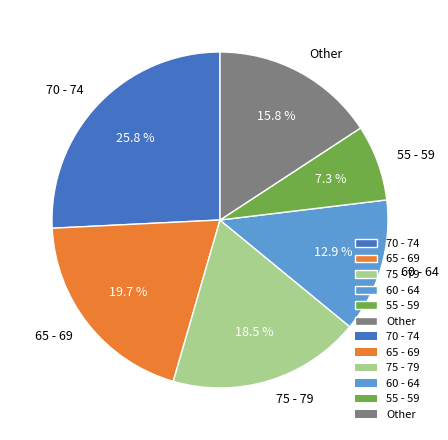

Which category has the biggest portion of the pie?

70 - 74